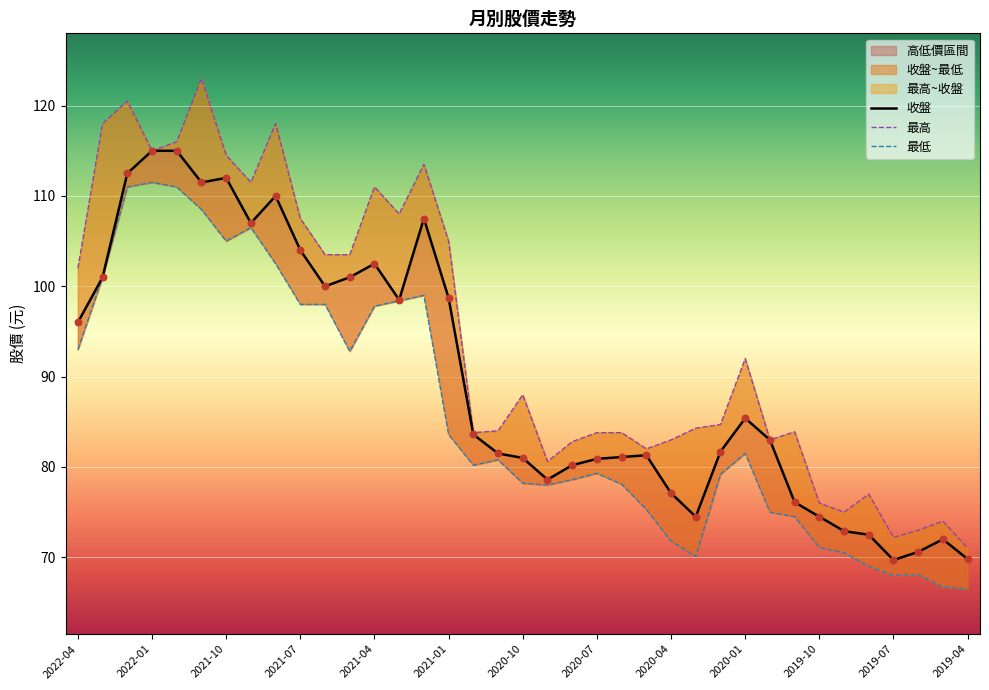

Which series reaches the maximum Y coordinate?

最高